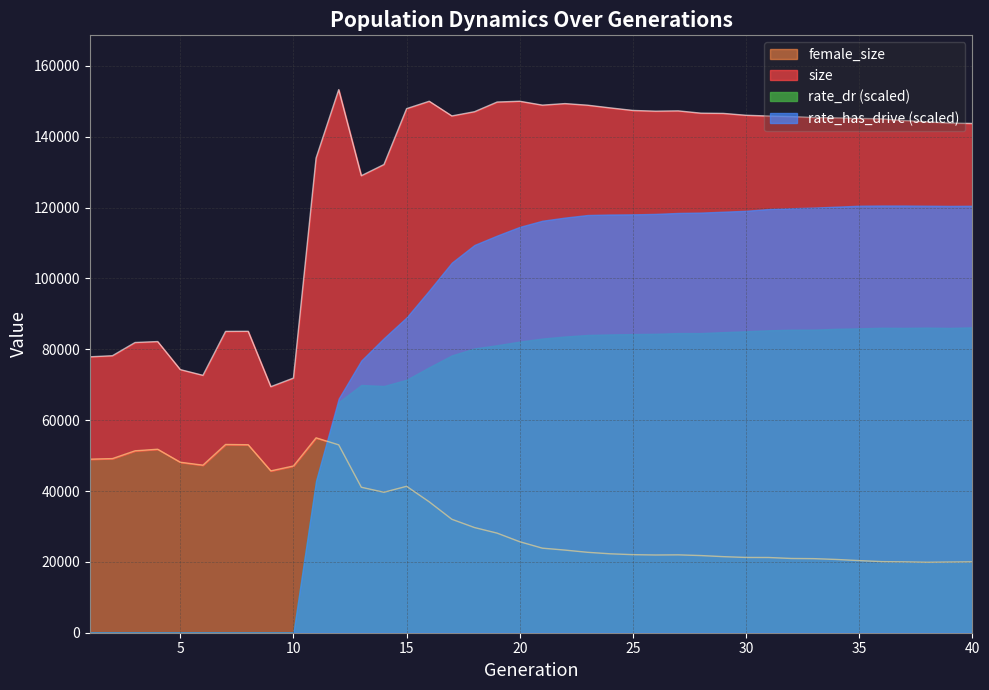

What is the minimum value for female_size?

19888